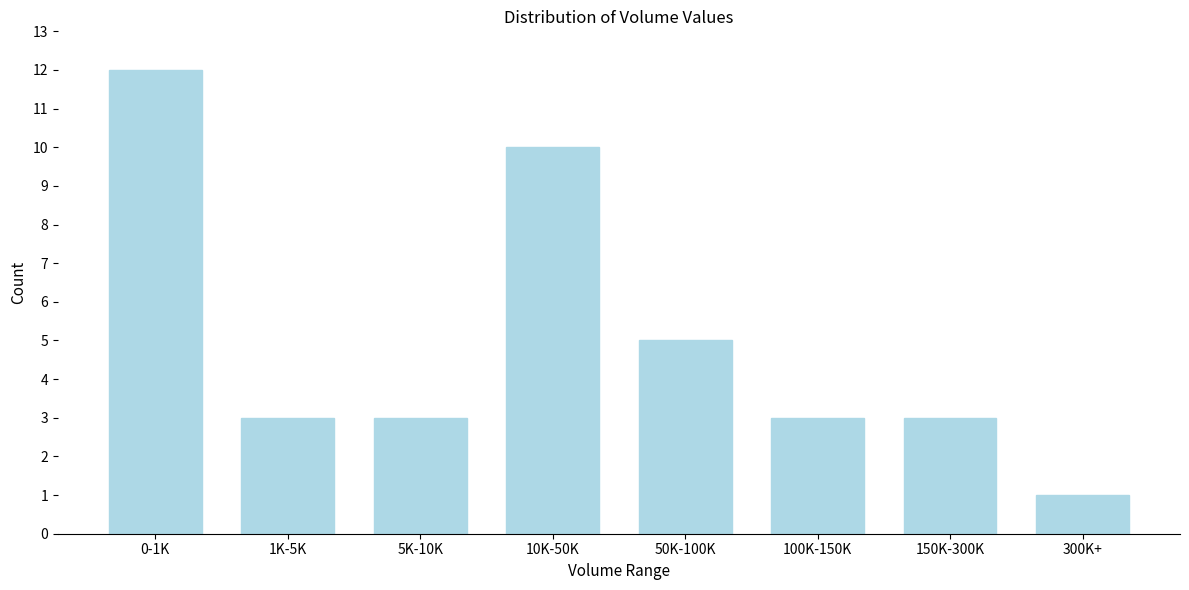

Reading right to left, extract all data points from this chart.

300K+=1	150K-300K=3	100K-150K=3	50K-100K=5	10K-50K=10	5K-10K=3	1K-5K=3	0-1K=12